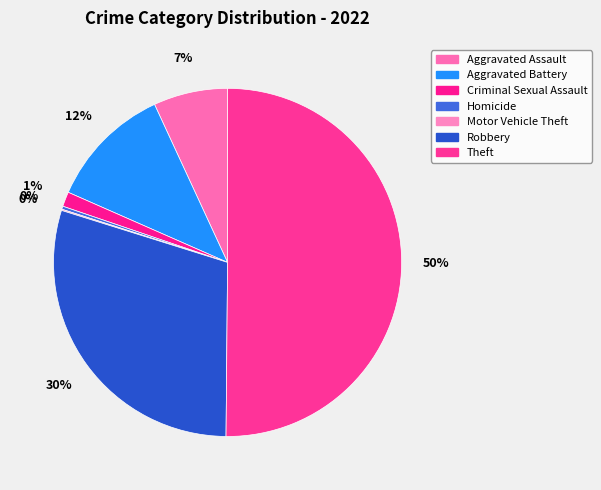

To the nearest percent, what percentage of the pie is Theft?

50%